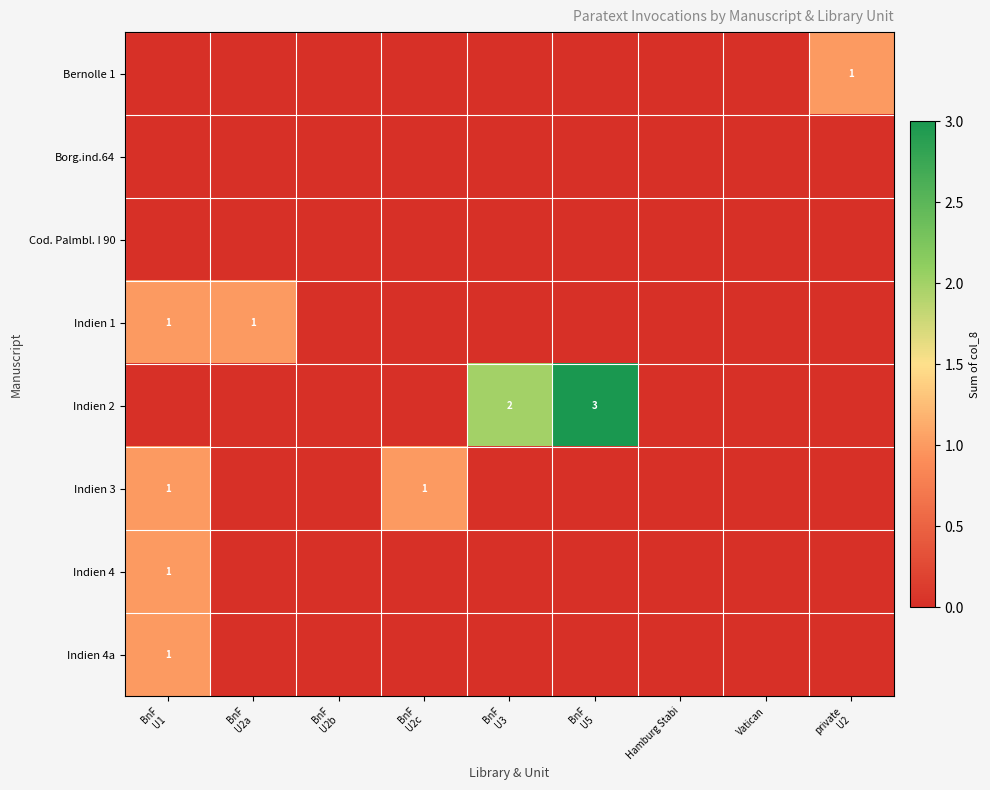

Between BnF U3 and Hamburg Stabi, which series saw the biggest shift?

Indien 2